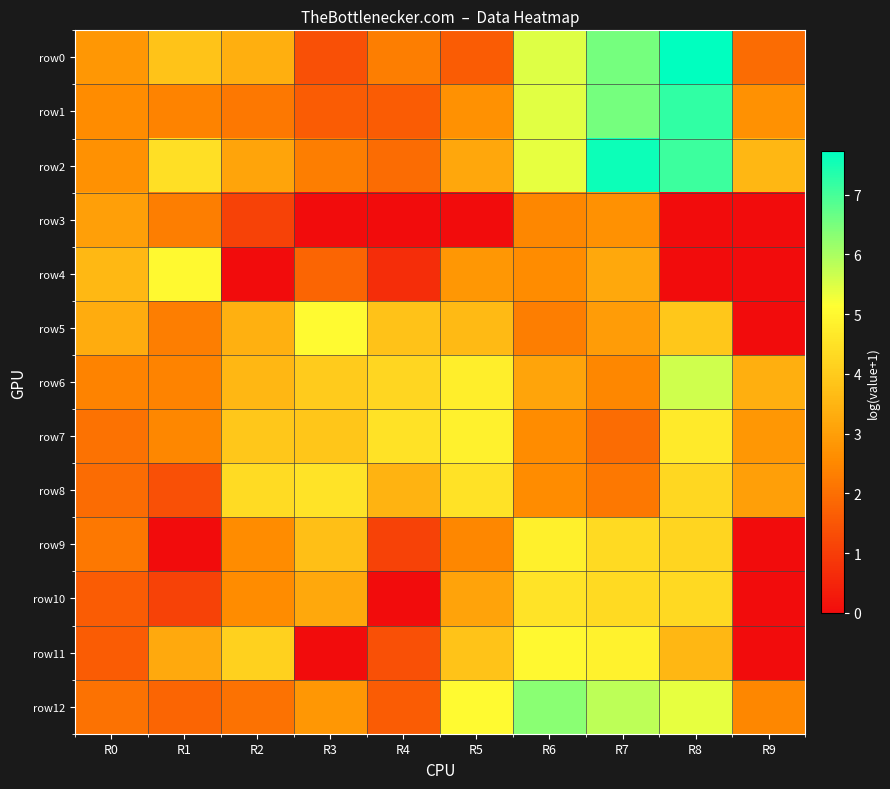

Rank the series at R7 from lowest to highest value.

row7, row8, row6, row3, row5, row4, row9, row10, row11, row12, row0, row1, row2